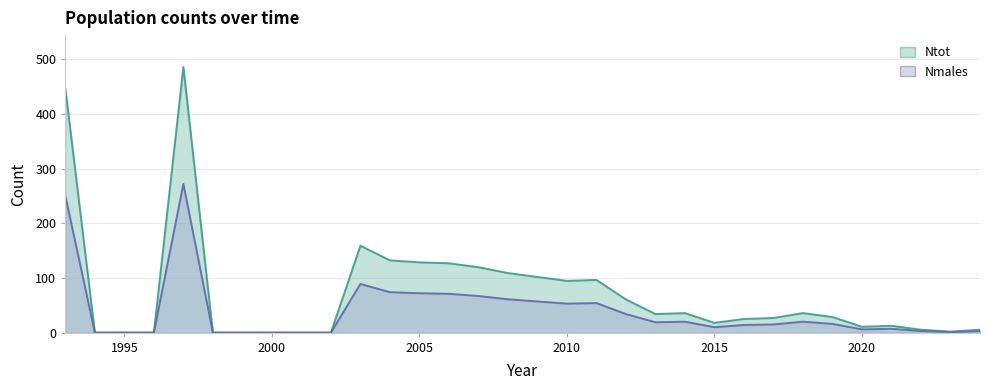

At which category does Ntot reach its first local valley?

2010